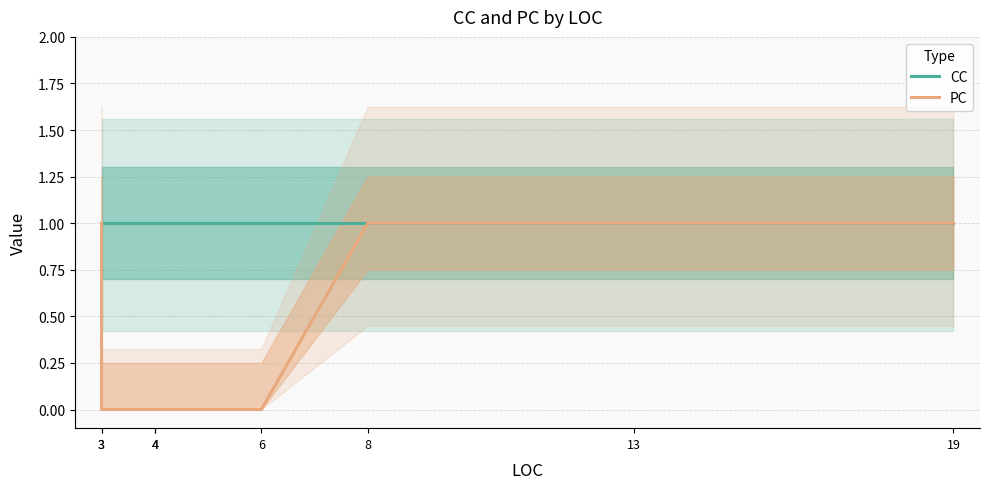

Rank the categories by CC value from highest to lowest.

3, 3, 4, 4, 6, 8, 13, 19